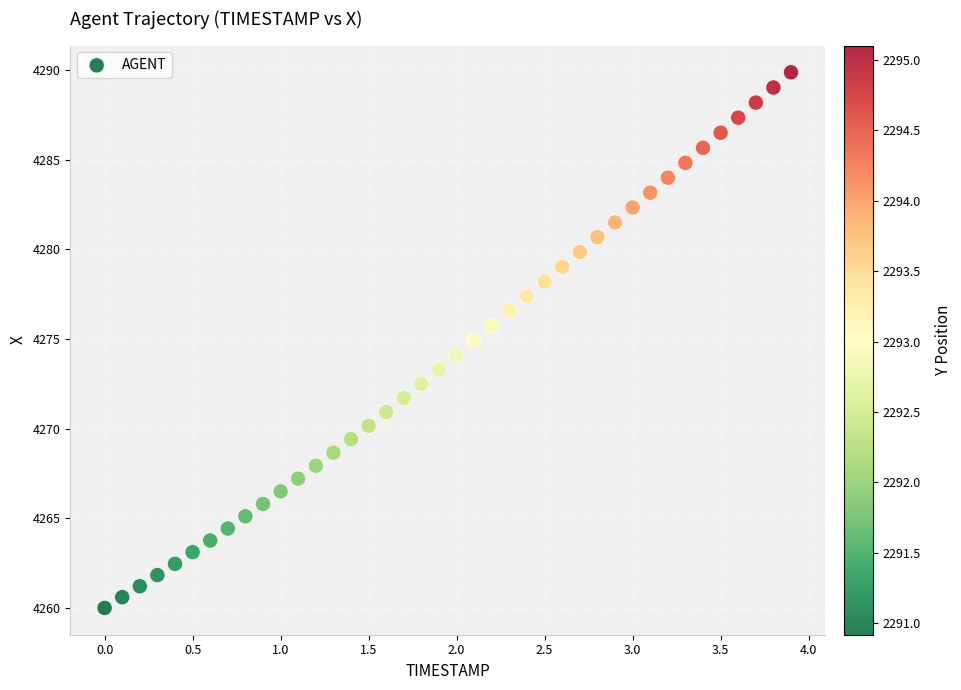

What is the range of X values (max minus min)?

3.9